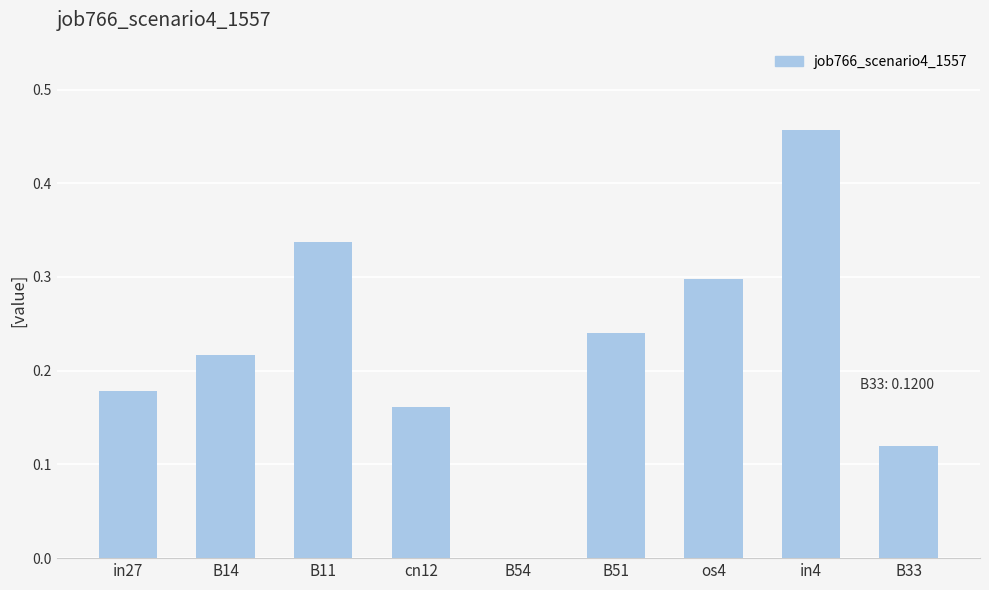

At which category does the chart reach its peak across all series?

in4